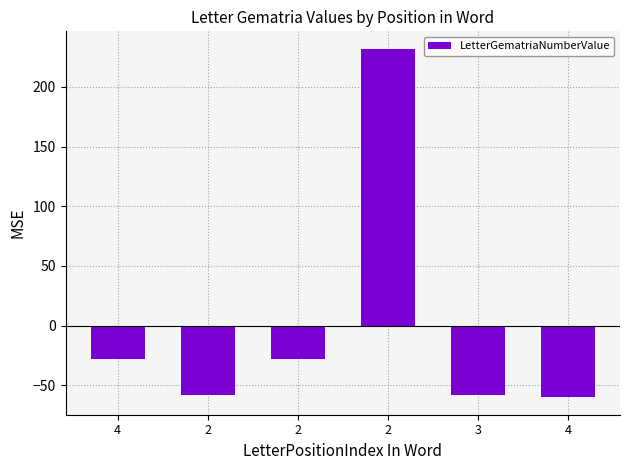

Which category has the highest value across all series?

2